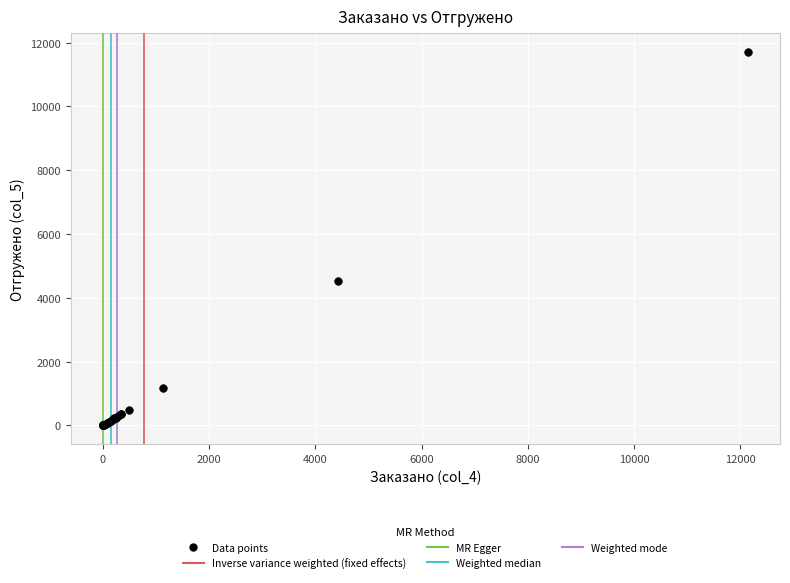

What Y value in the scatter plot is closest to 5856?

4539.0